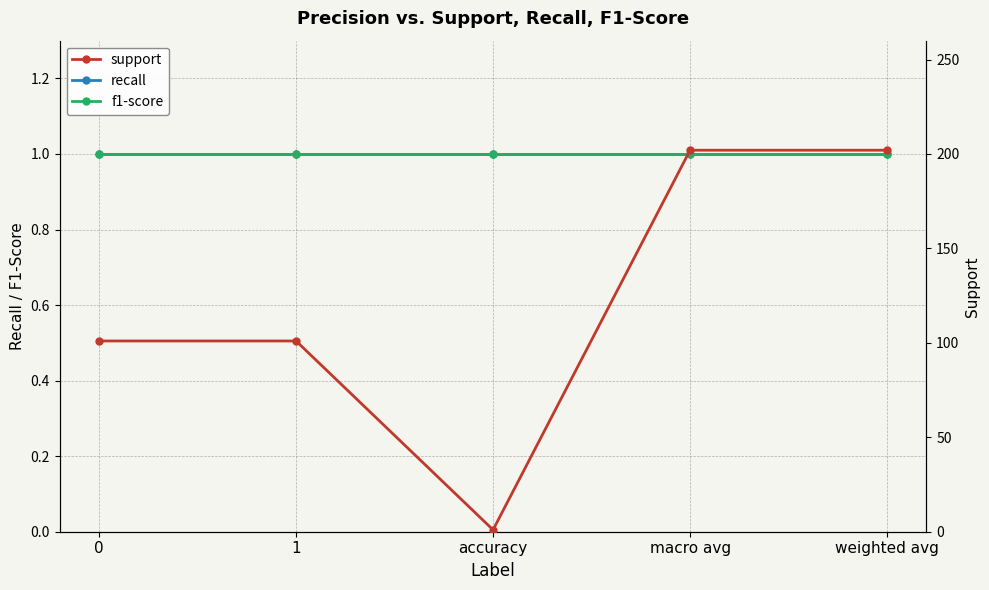

Between 1 and macro avg, which series saw the biggest shift?

support